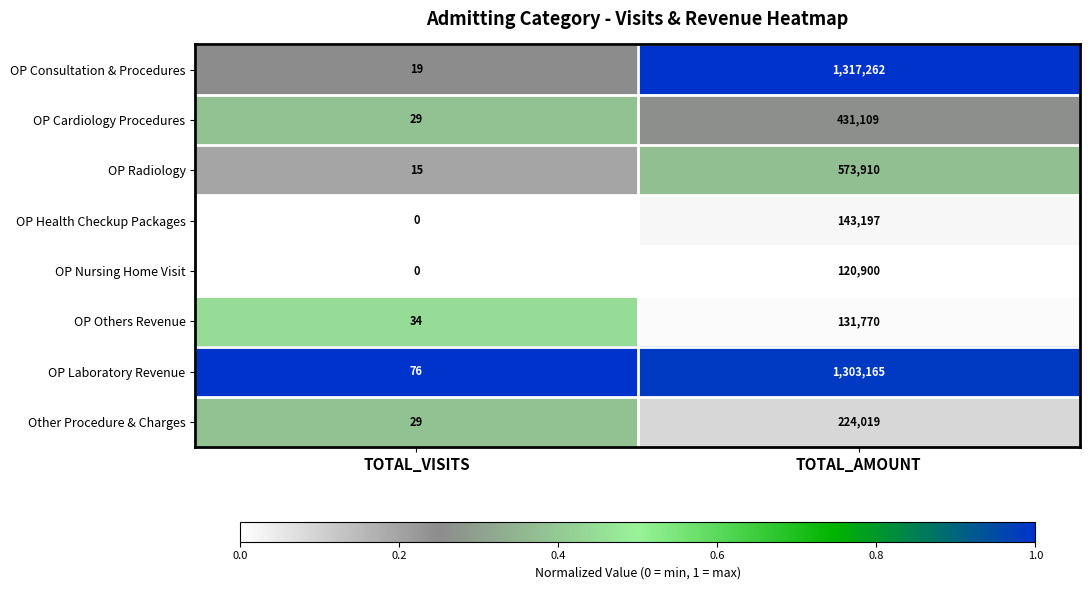

At which category is the sum across all series the highest?

TOTAL_AMOUNT